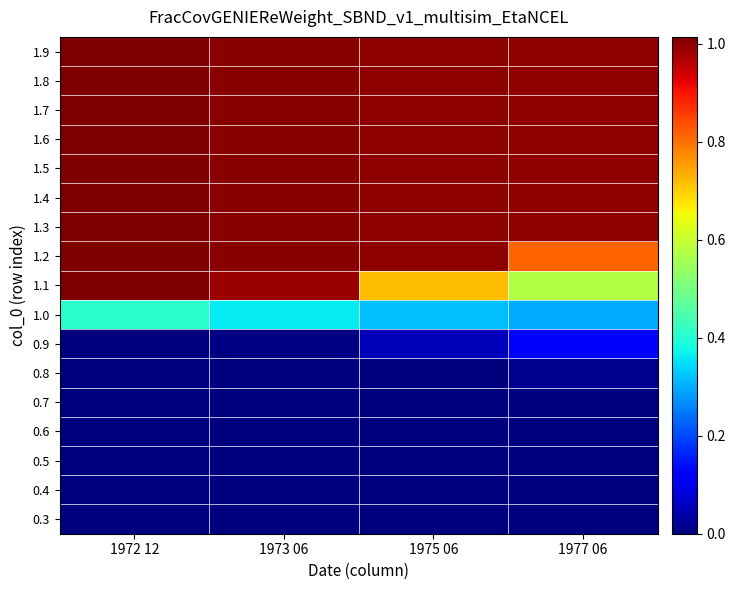

At how many categories does at least one series exceed 0?

4